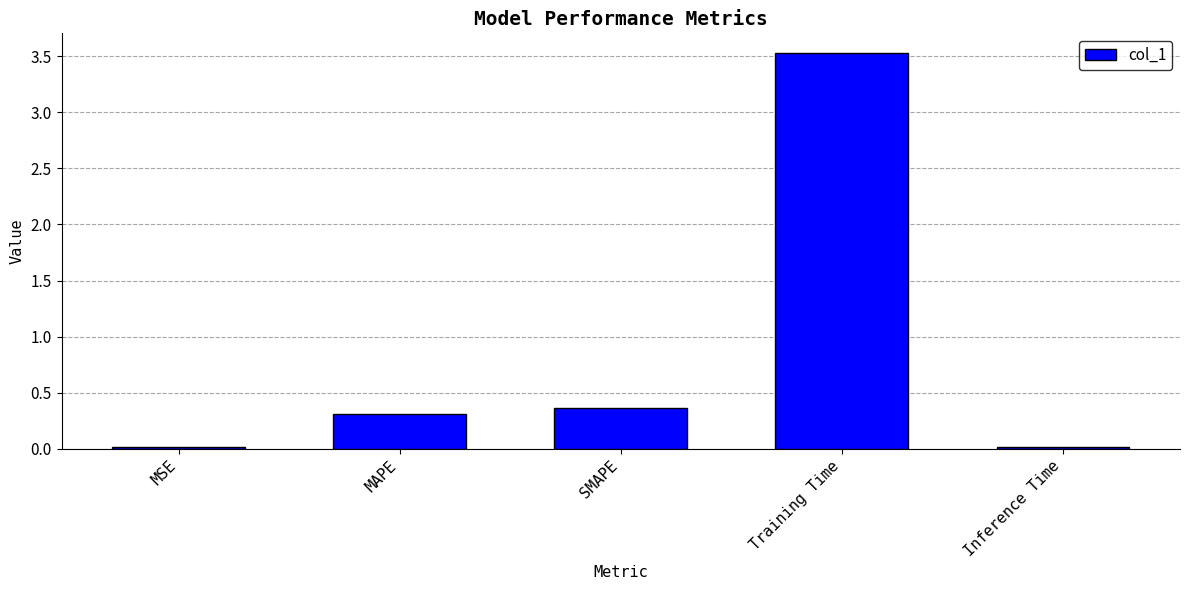

What is the label of the 5th bar from the left?

Inference Time